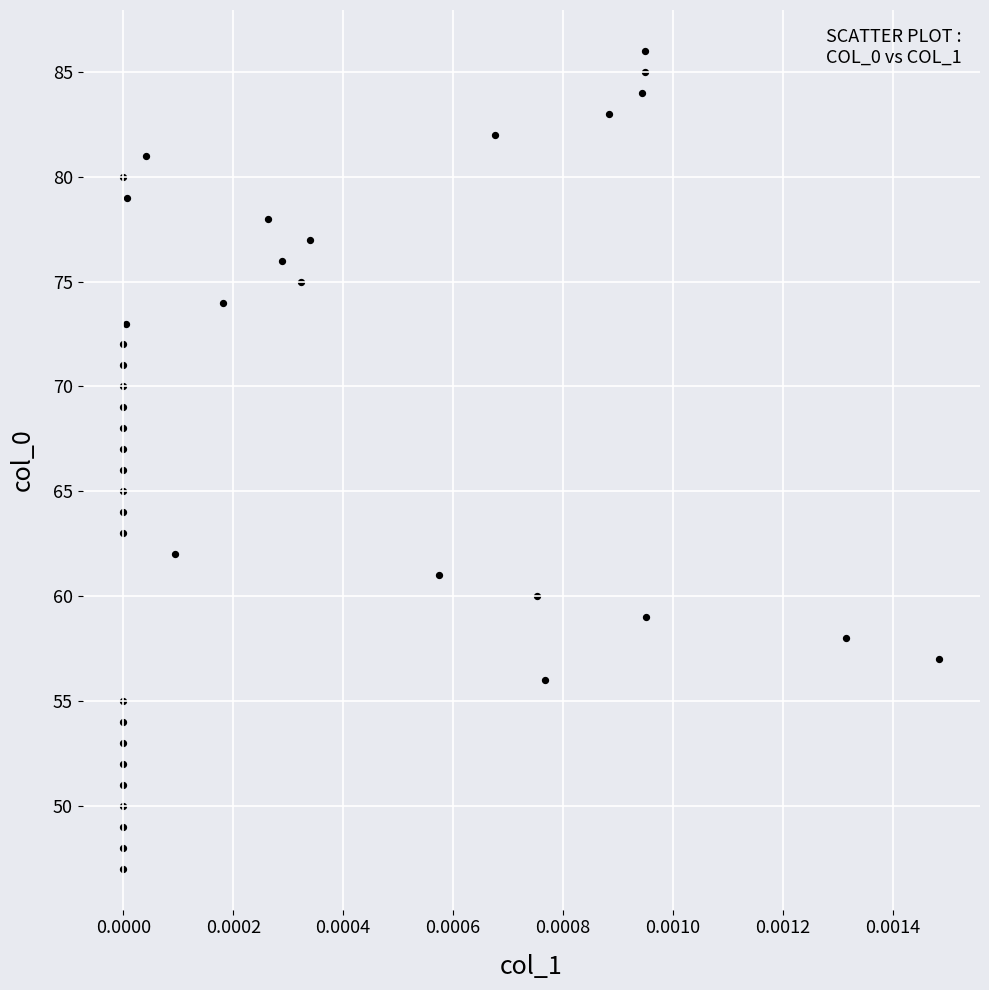

What is the range of Y values (max minus min)?

39